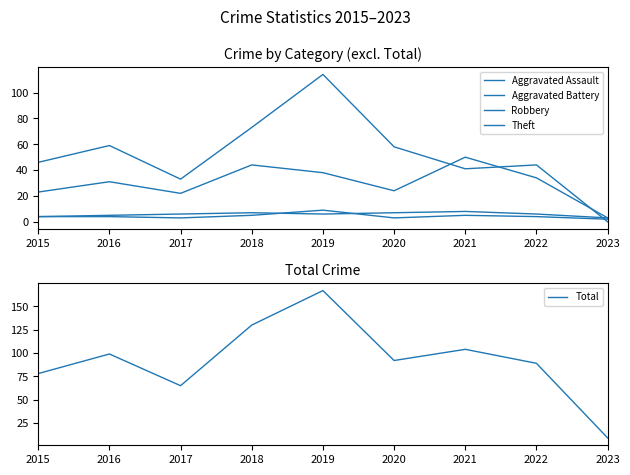

Which series has the largest total across all categories?

Total